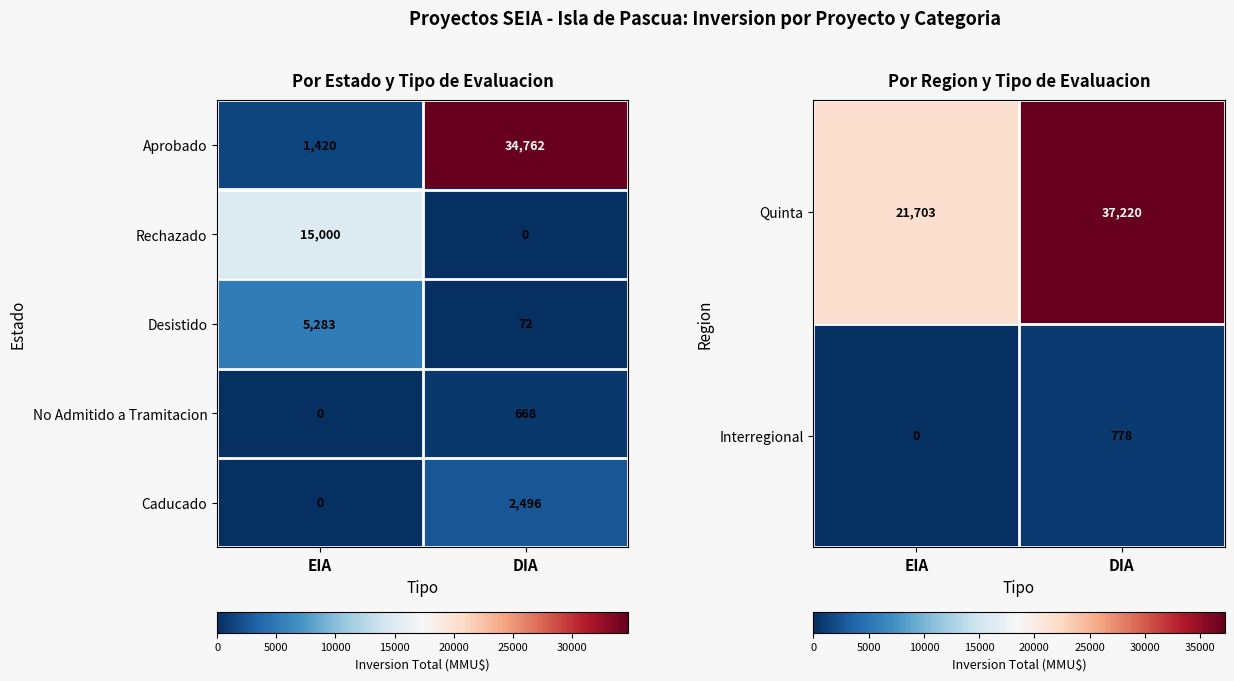

At how many categories does at least one series exceed 19018?

2